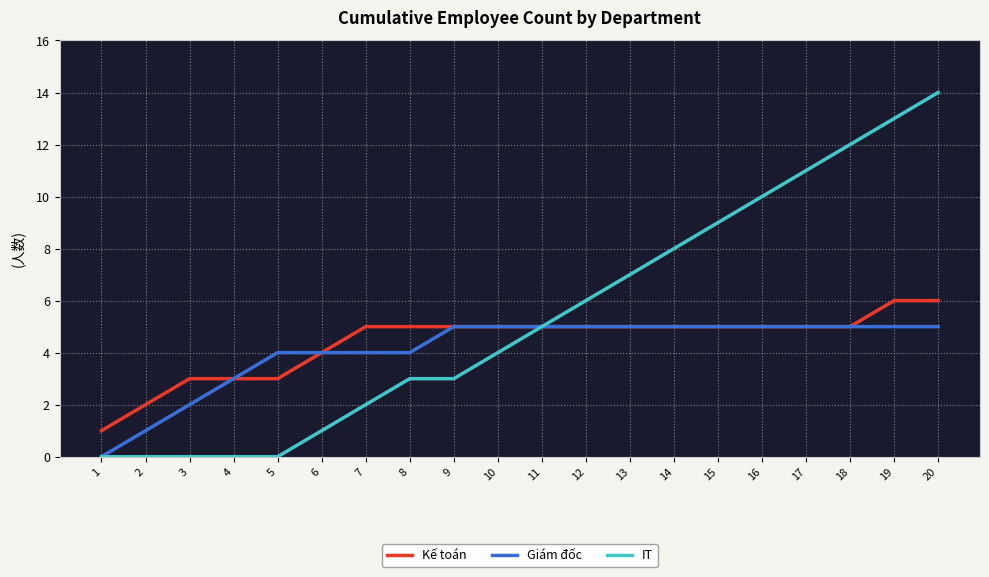

What is the sum of all Kế toán values?

88